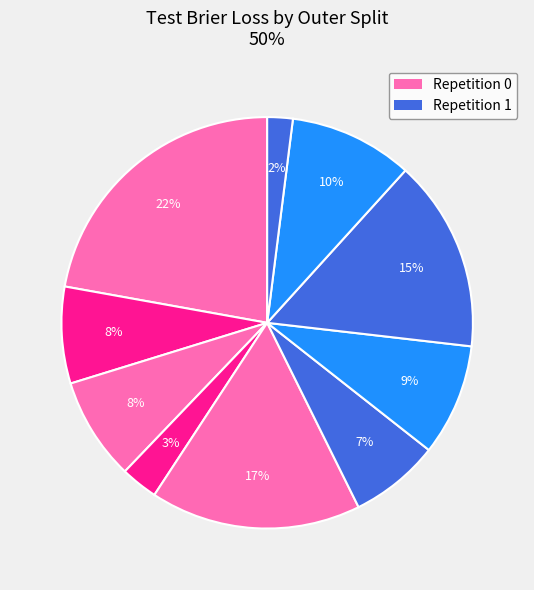

How many slices are in this pie chart?

10